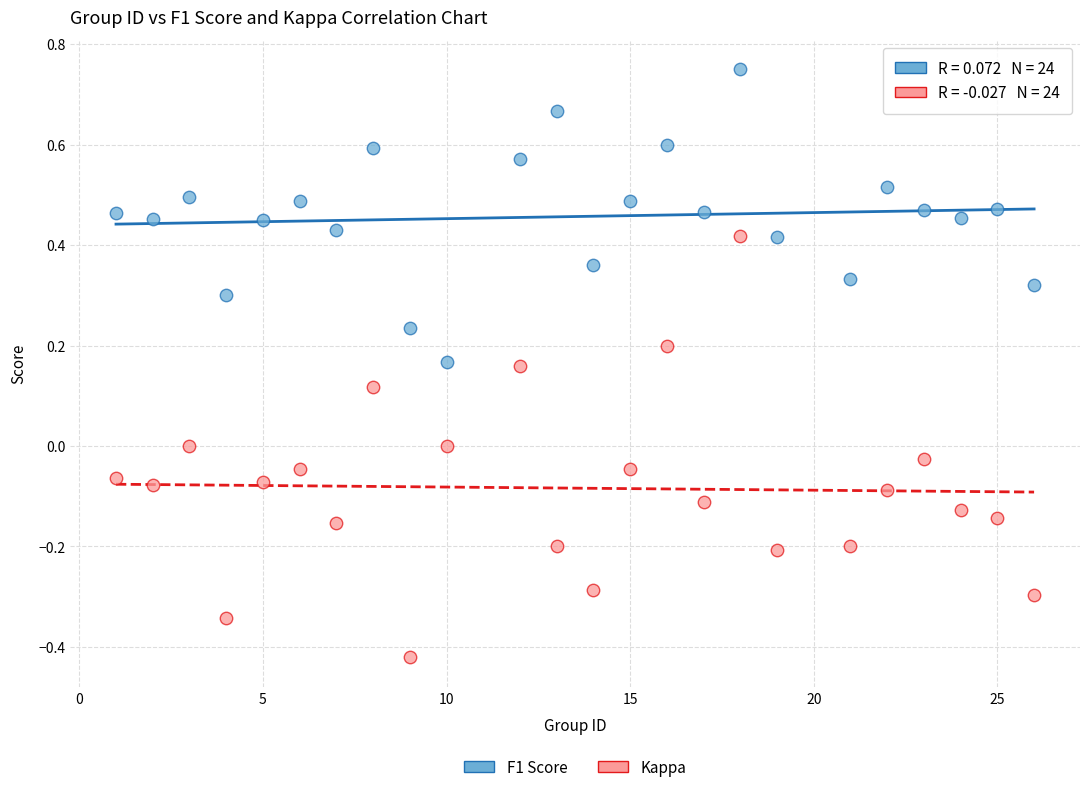

Which series has the widest spread of Y values?

Kappa